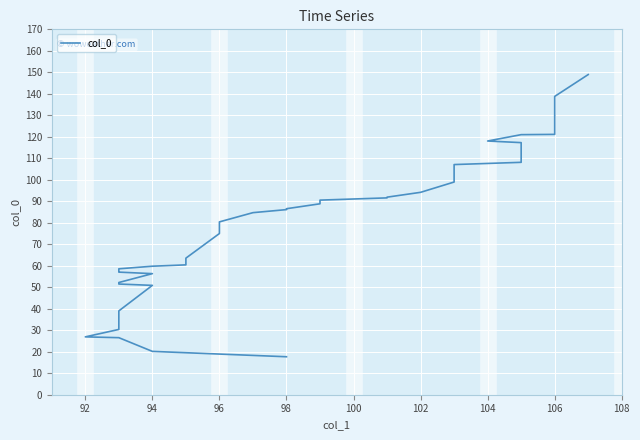

Between 37 and 96, which is larger?

37